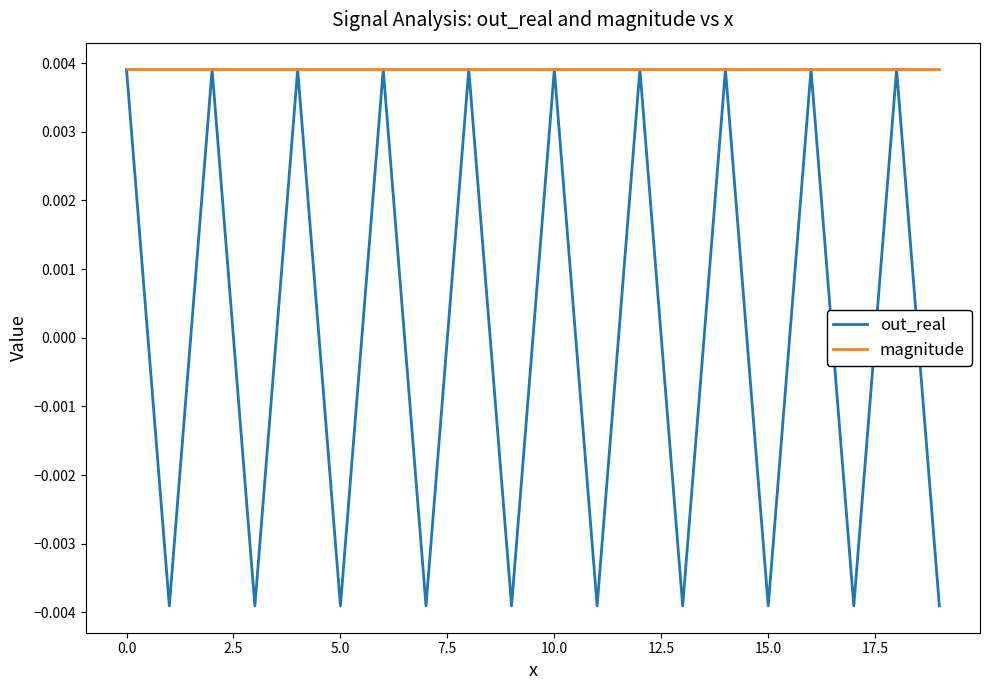

Which series has the widest spread of values?

out_real